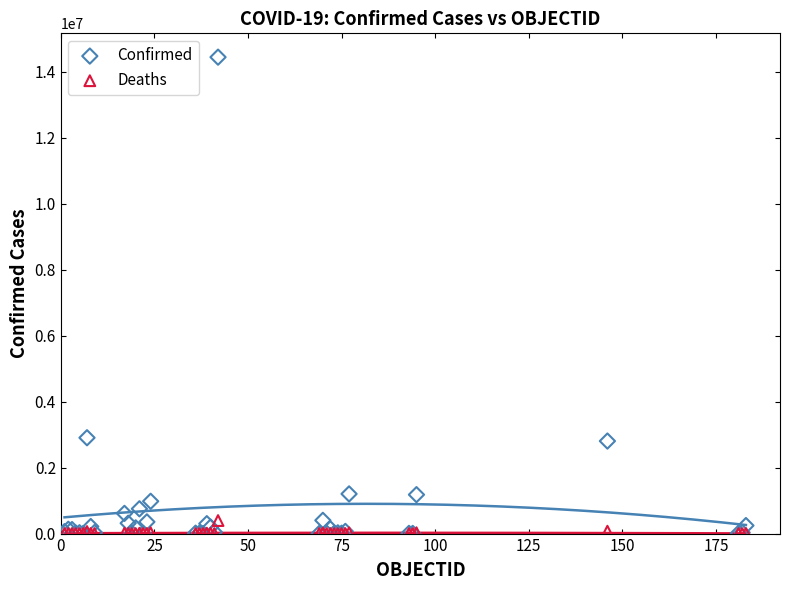

Which series has the largest Y range (max minus min)?

Confirmed